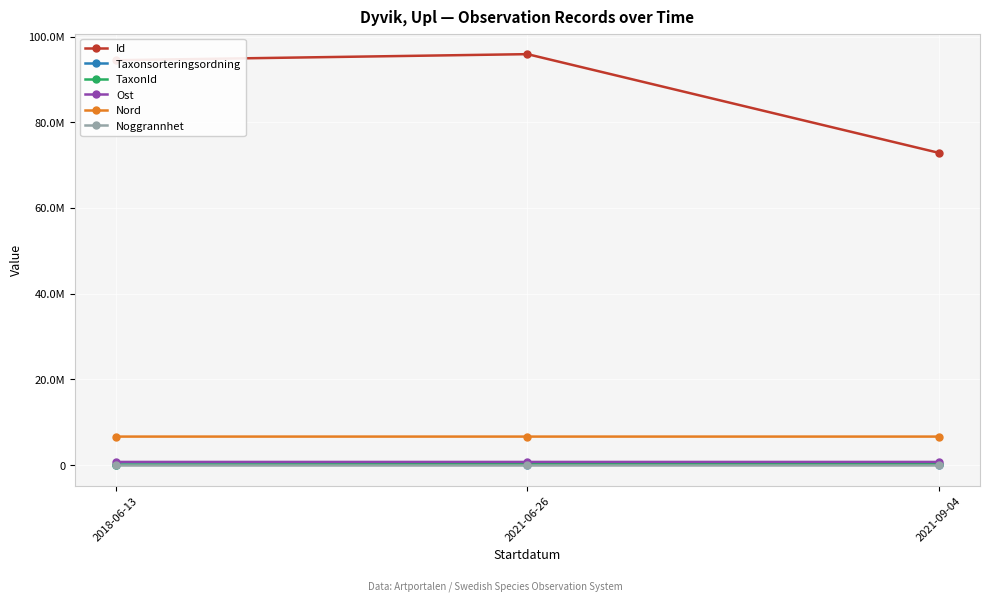

What is the total value across all series at 2018-06-13?

102022253